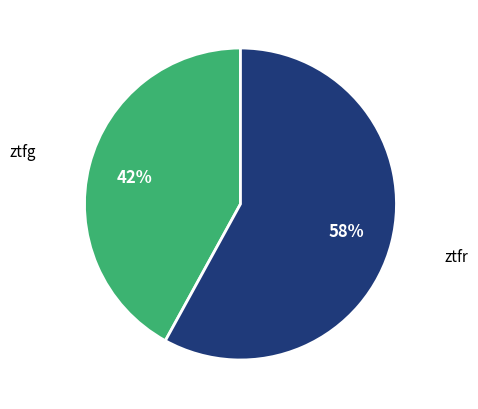

True or false: ztfr accounts for 49% of the total.

False